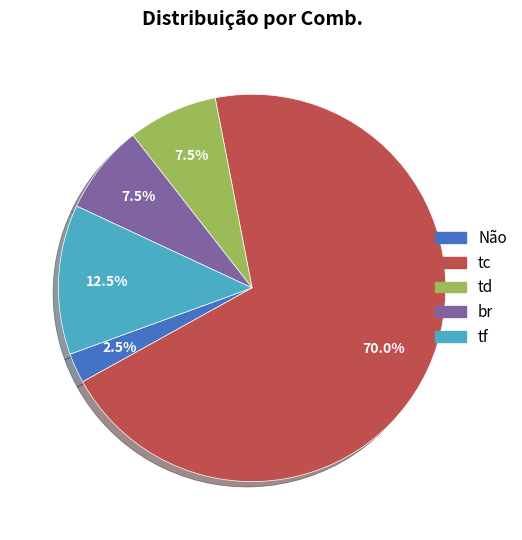

Does any single category account for the majority?

Yes